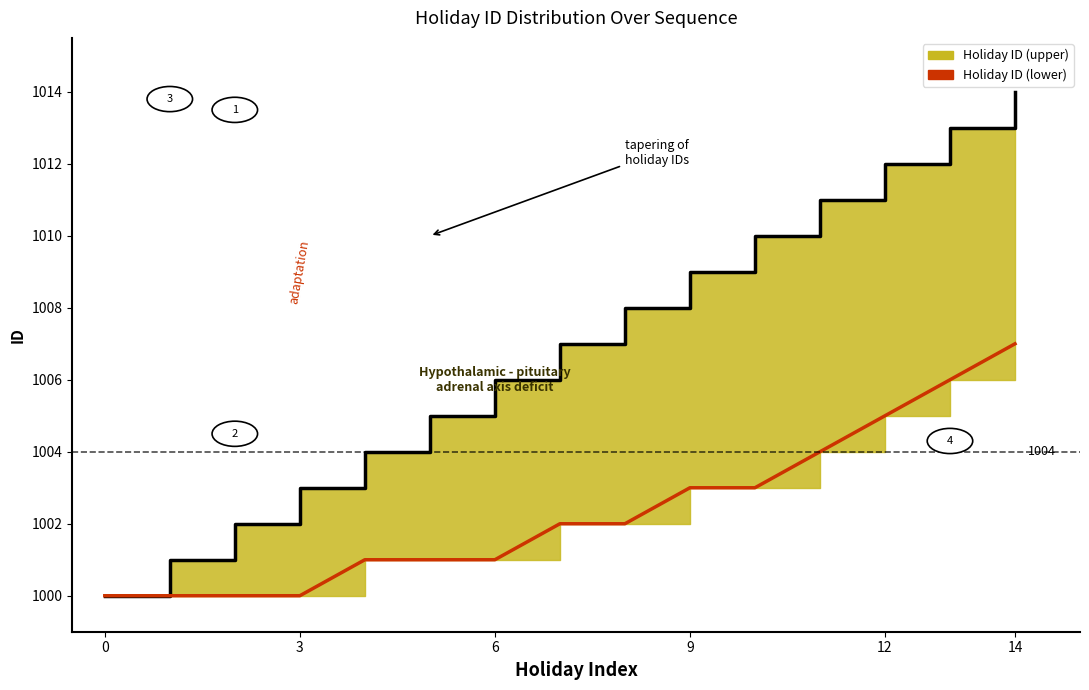

List the series in order of their peak value, highest first.

Holiday ID (upper) edge, Holiday ID (lower)